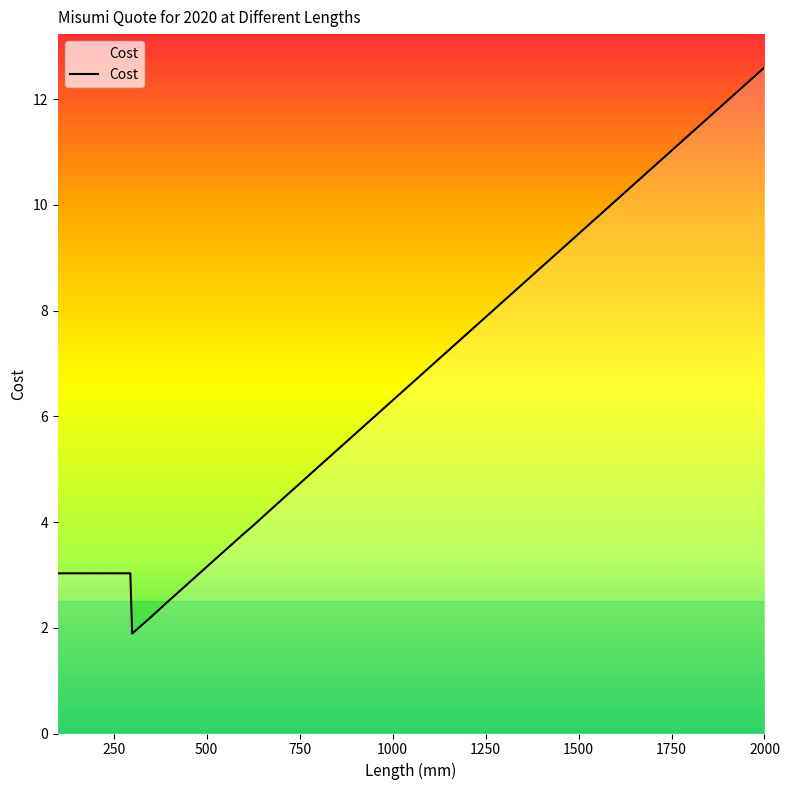

Count the number of categories in the chart.

21